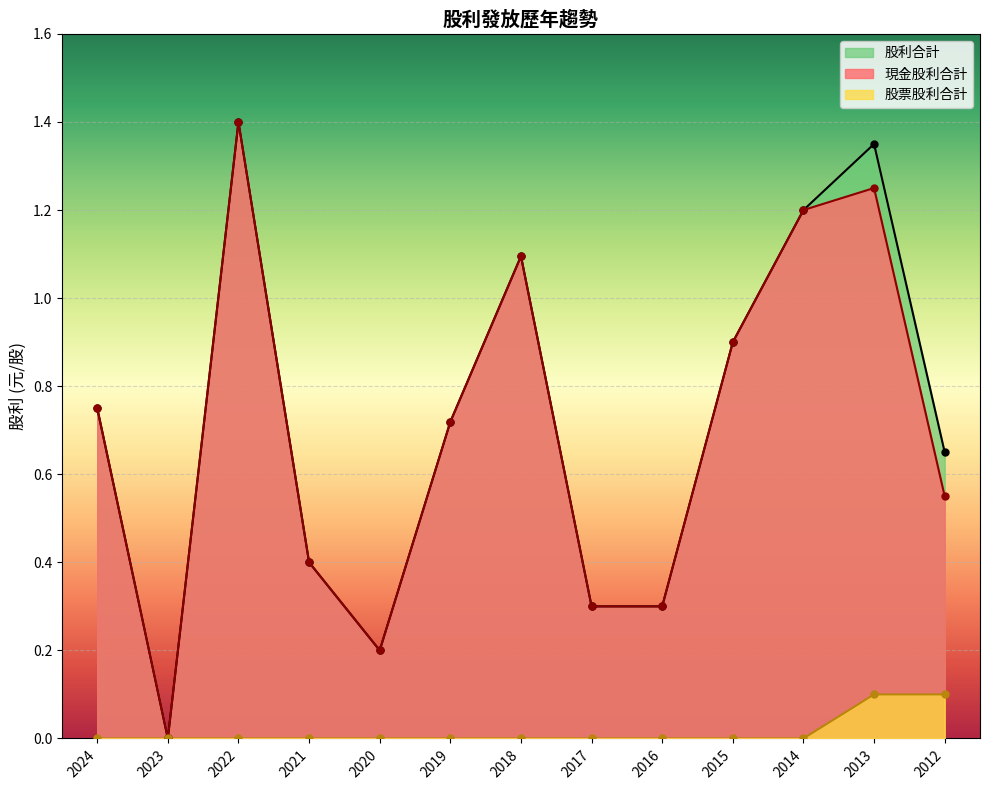

At how many categories does at least one series exceed 0?

12